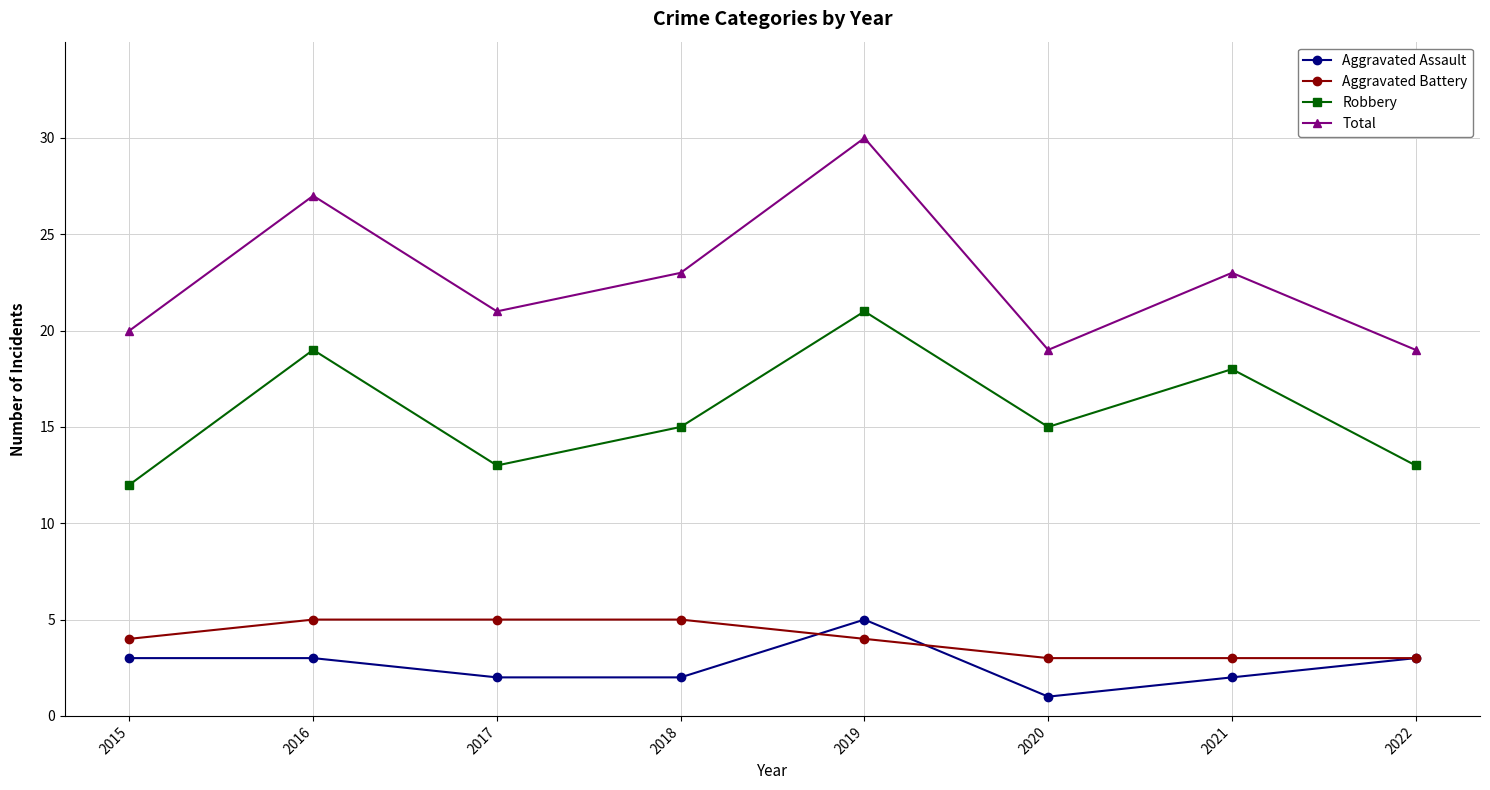

What is the difference between the highest and lowest values at 2020?

18